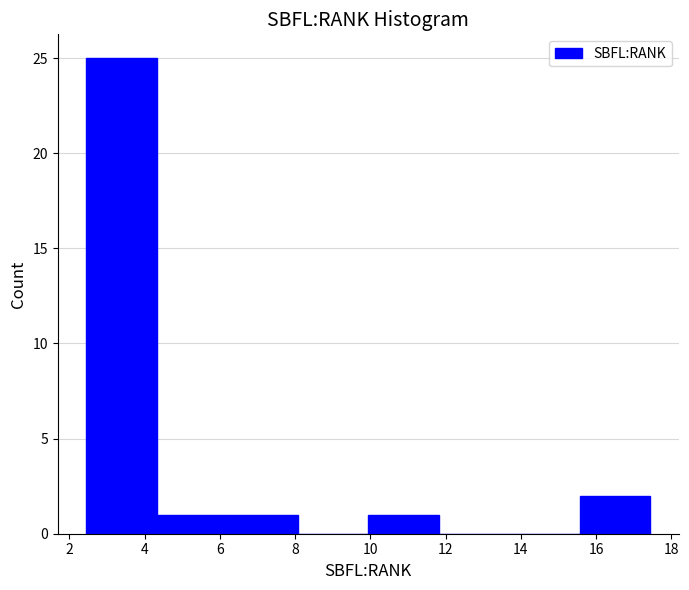

Reading left to right, list every bar in this chart as the range it spans on the x-axis followed by its height. Neither the bar edges nor the heights are printed on the chart, so give them approximately, as read against the axes.

2.4 to 4.4: 25
4.4 to 6.2: 1
6.2 to 8.0: 1
8.0 to 10.0: 0
10.0 to 11.8: 1
11.8 to 13.6: 0
13.6 to 15.6: 0
15.6 to 17.4: 2